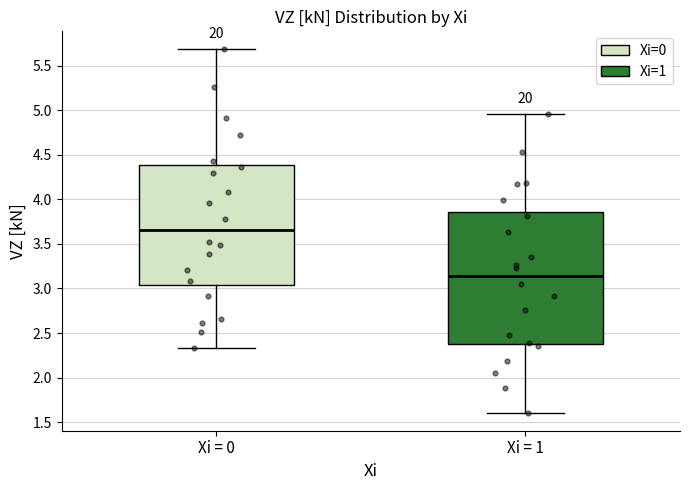

Where is the upper edge of the box for Xi = 0 on the y-axis? The values are not printed on the chart, so give them approximately, as read against the axis.

4.40